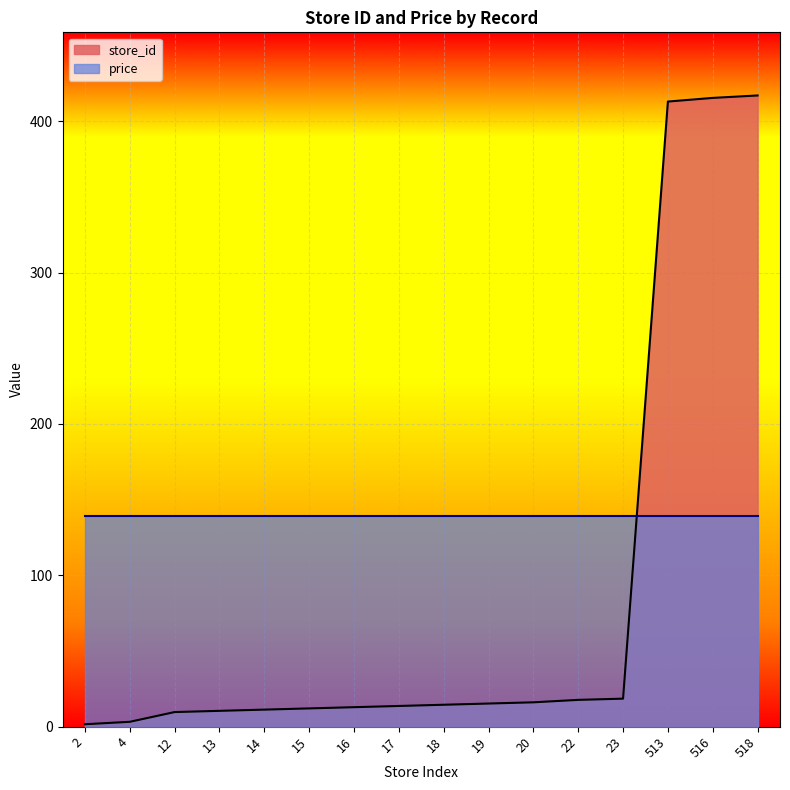

How many series are shown in this chart?

2